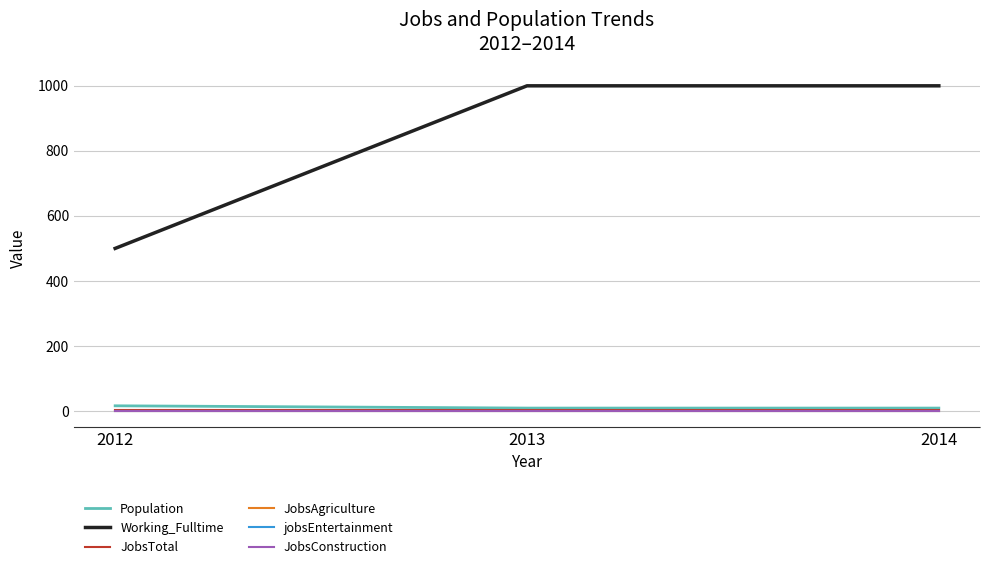

Which series has the largest range (max minus min)?

Working_Fulltime